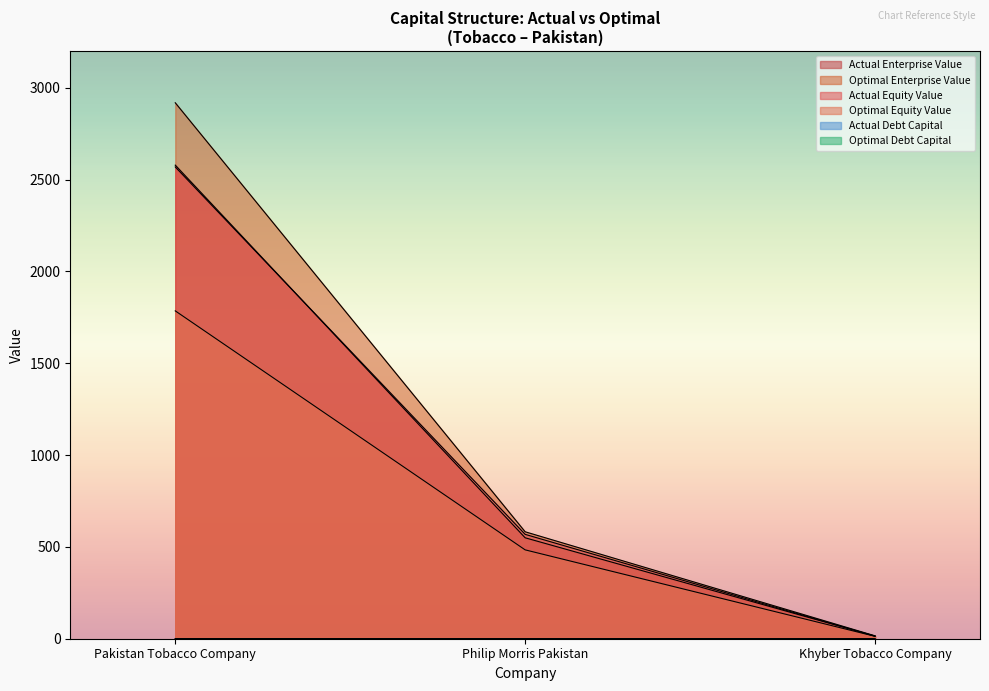

Reading left to right, transcribe all the data shown in this chart.

actual_debt_capital: 0.0	0.0	0.1
optimal_debt_capital: 0.4	0.2	0.2
actual_equity_value: 2568.7	568.3	13.7
optimal_equity_value: 1785.1	483.8	13.1
actual_enterprise_value: 2578.7	549.6	14.3
optimal_enterprise_value: 2918.2	582.3	15.9